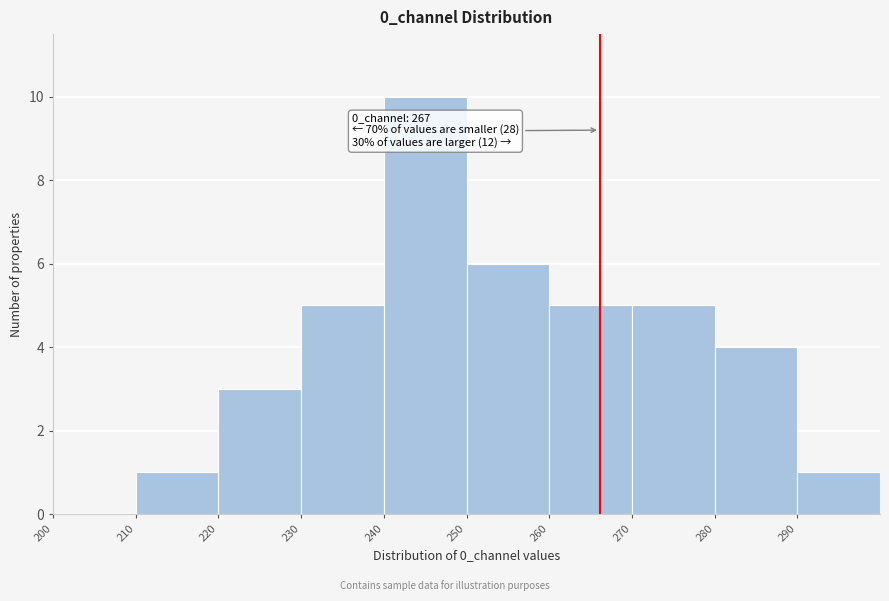

Over which range of the x-axis is the bar tallest?

240 to 250